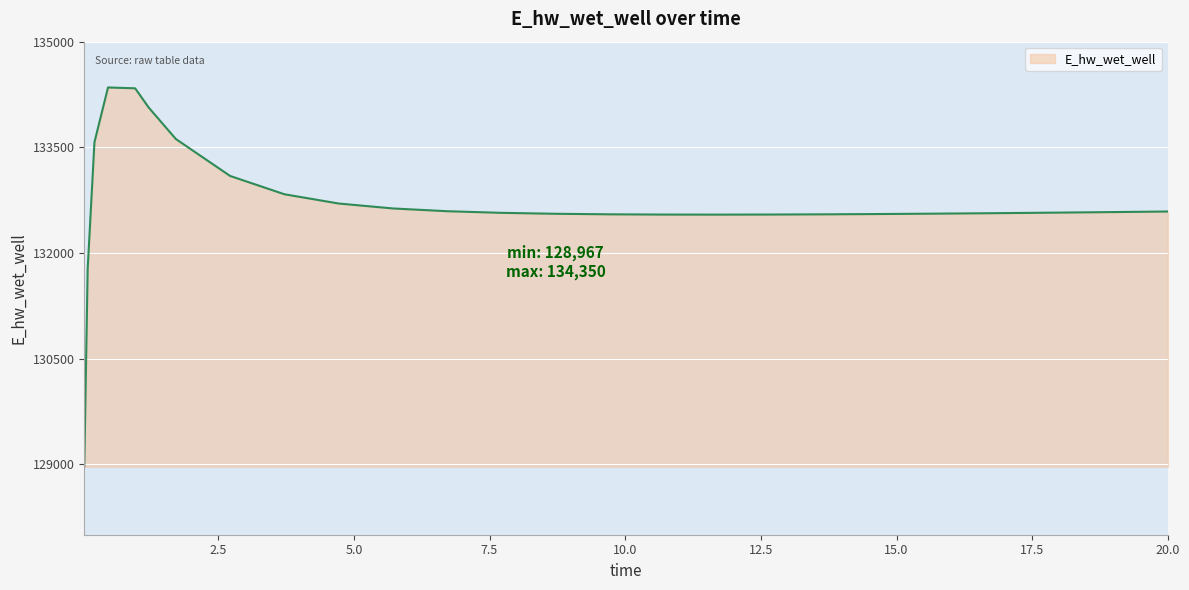

How many lines are shown in the chart?

1